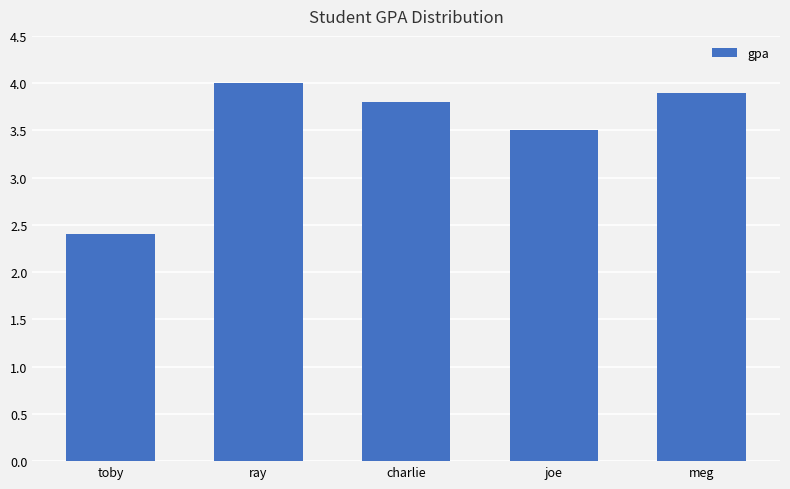

How many series are shown in this chart?

1